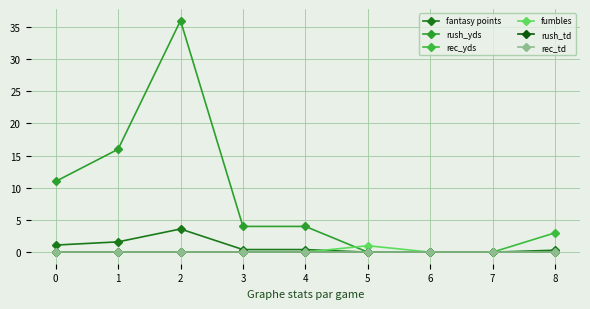

Is this an area chart (filled region under the line)?

No